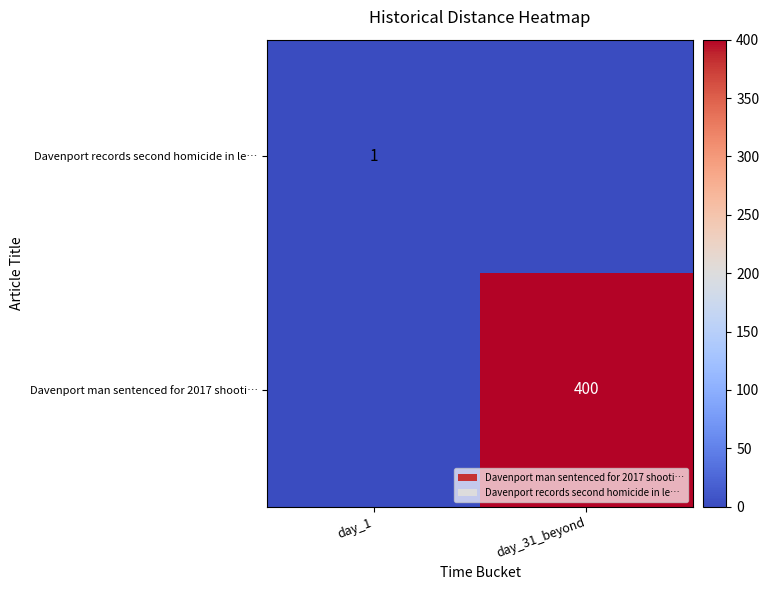

Is it true that Davenport man sentenced for 2017 shooti… equals 200 at day_31_beyond?

False